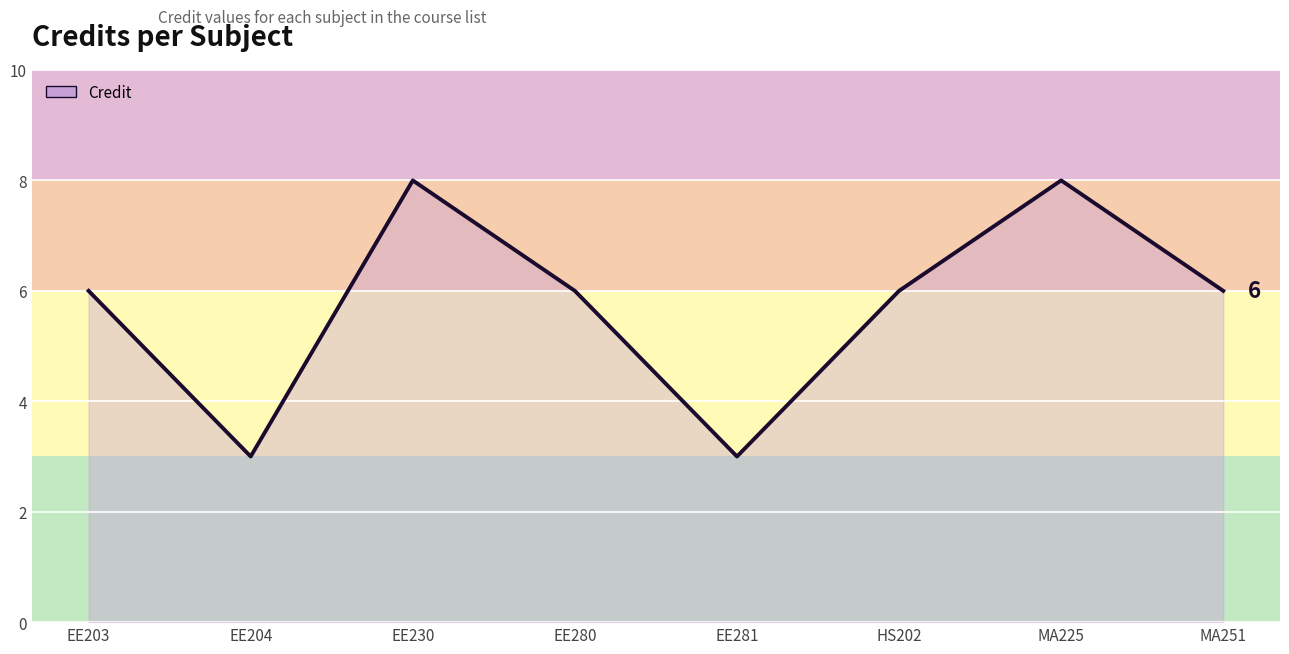

What is the sum of all values?

46